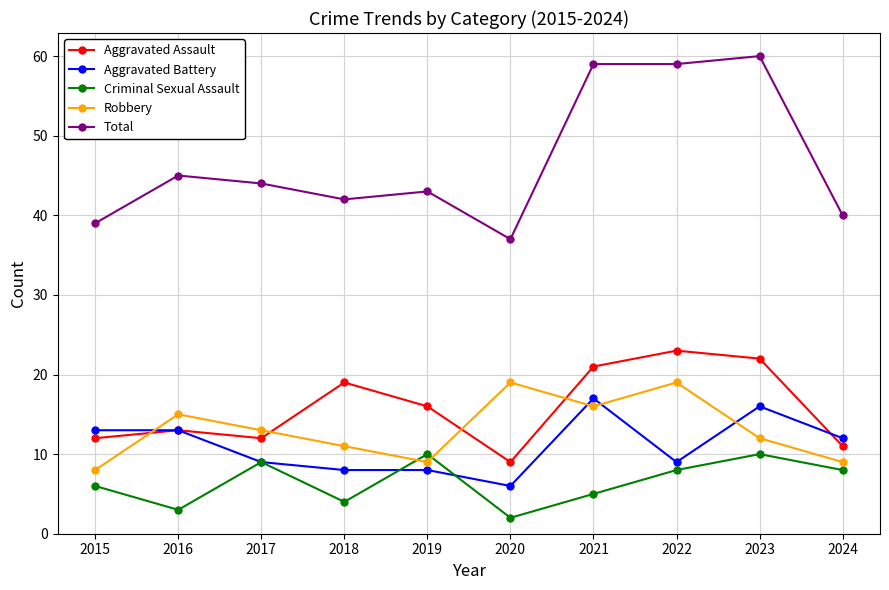

Rank the series at 2022 from highest to lowest value.

Total, Aggravated Assault, Robbery, Aggravated Battery, Criminal Sexual Assault